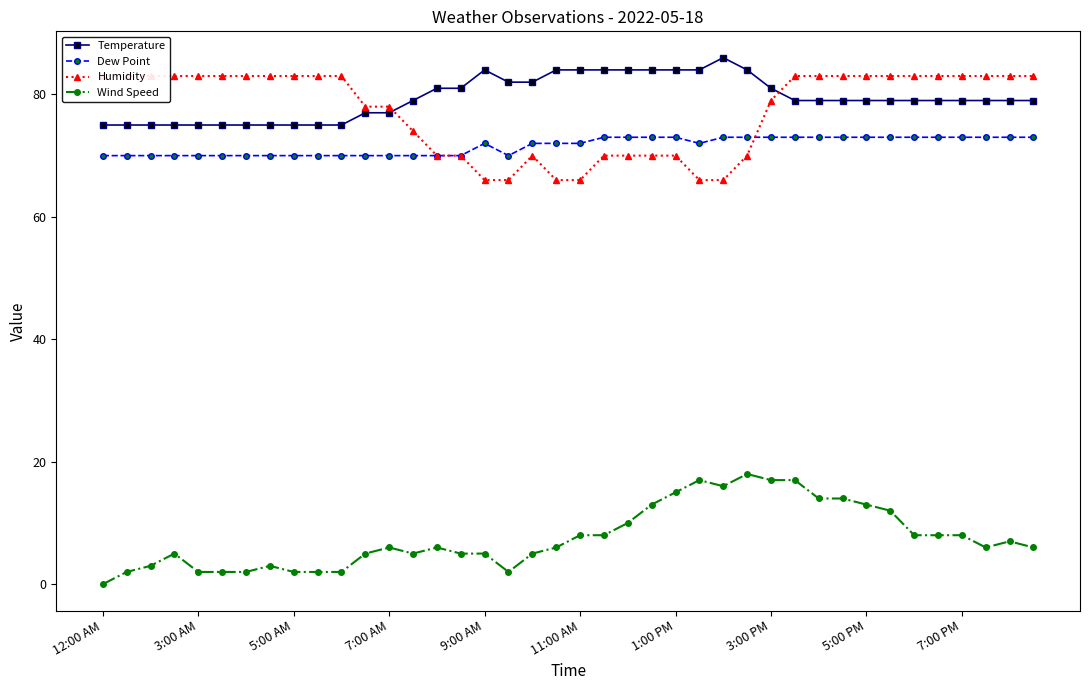

How many interior local peaks does the Temperature series have?

2